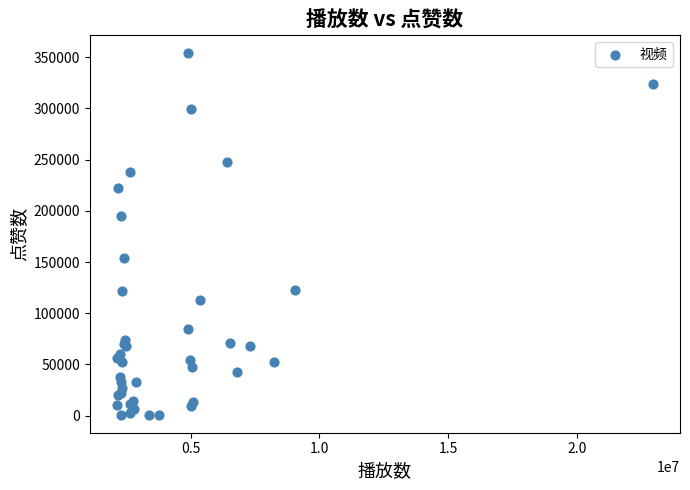

What Y value in the scatter plot is closest to 177388?

194838